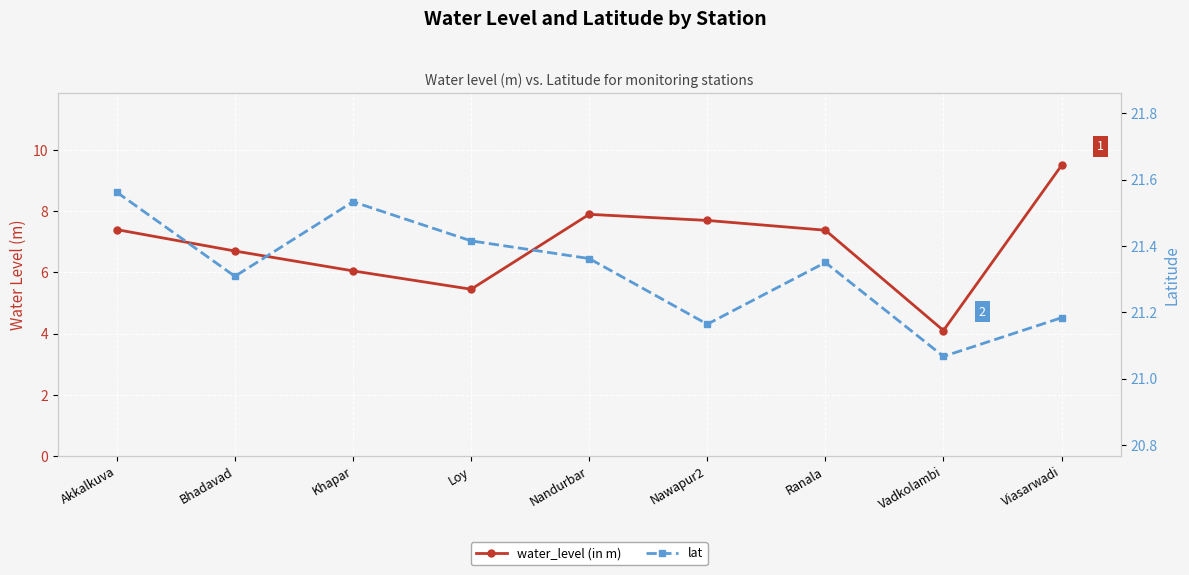

Which label corresponds to the largest value in the chart?

Akkalkuva